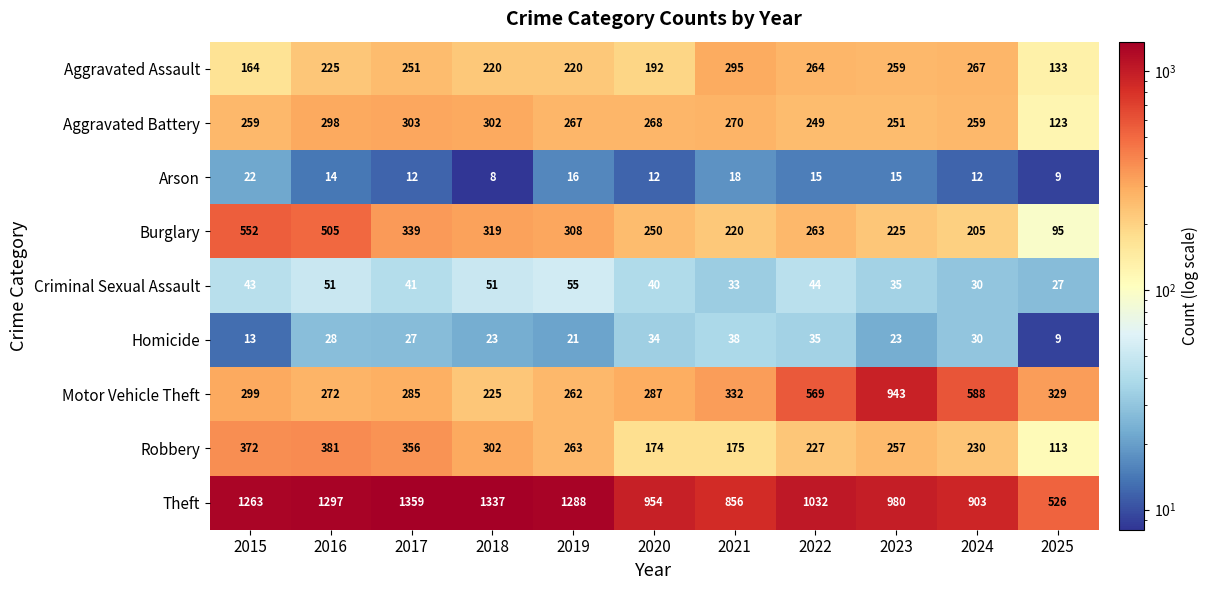

What is the average value of the Motor Vehicle Theft series?

399